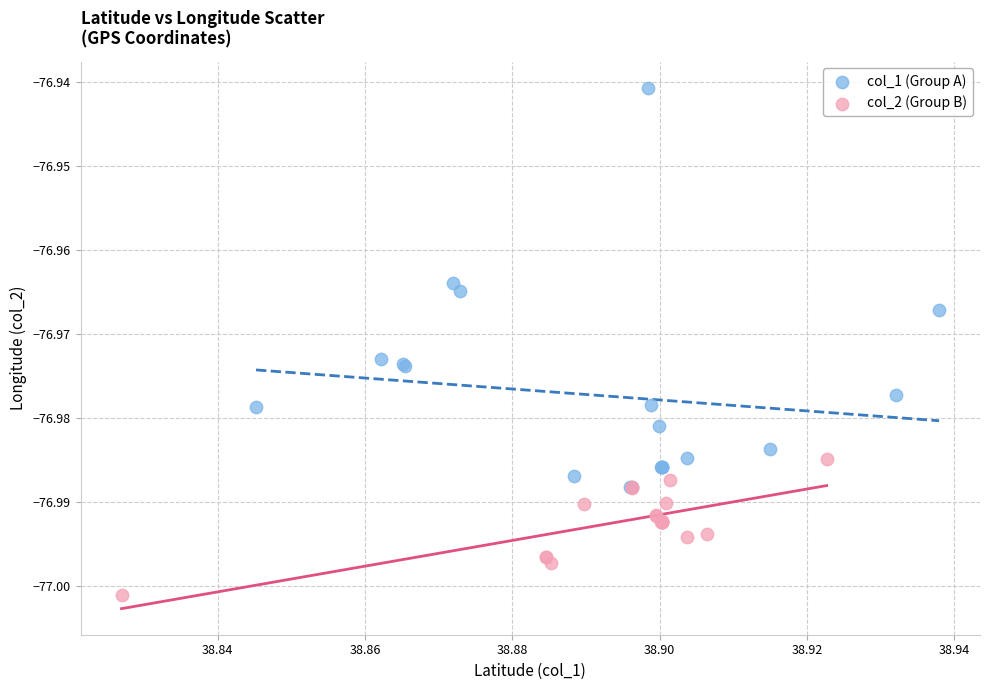

What are all the series names shown in the legend?

col_1 (Group A), col_2 (Group B)